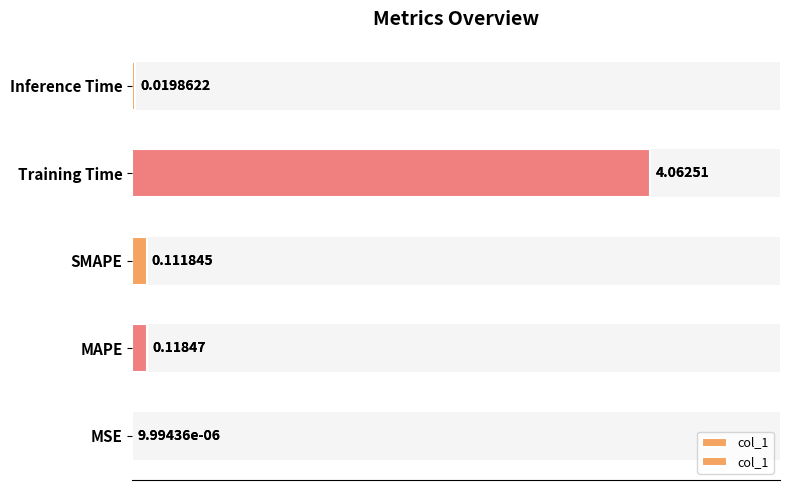

Which has a higher value, SMAPE or Inference Time?

SMAPE